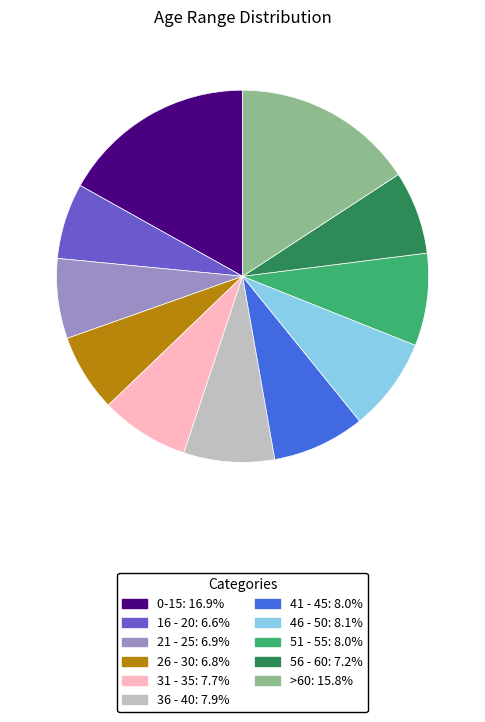

Which slice is the largest?

0-15